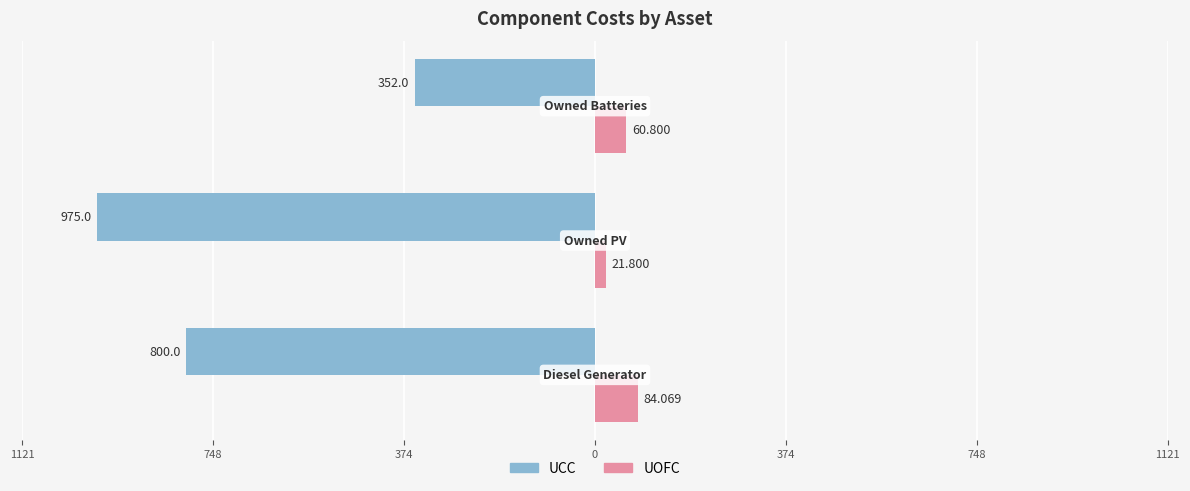

Reading left to right, what are all the values shown in this chart?

UCC: 1121=-800.0	748=-975.0	374=-352.0
UOFC: 1121=84.1	748=21.8	374=60.8